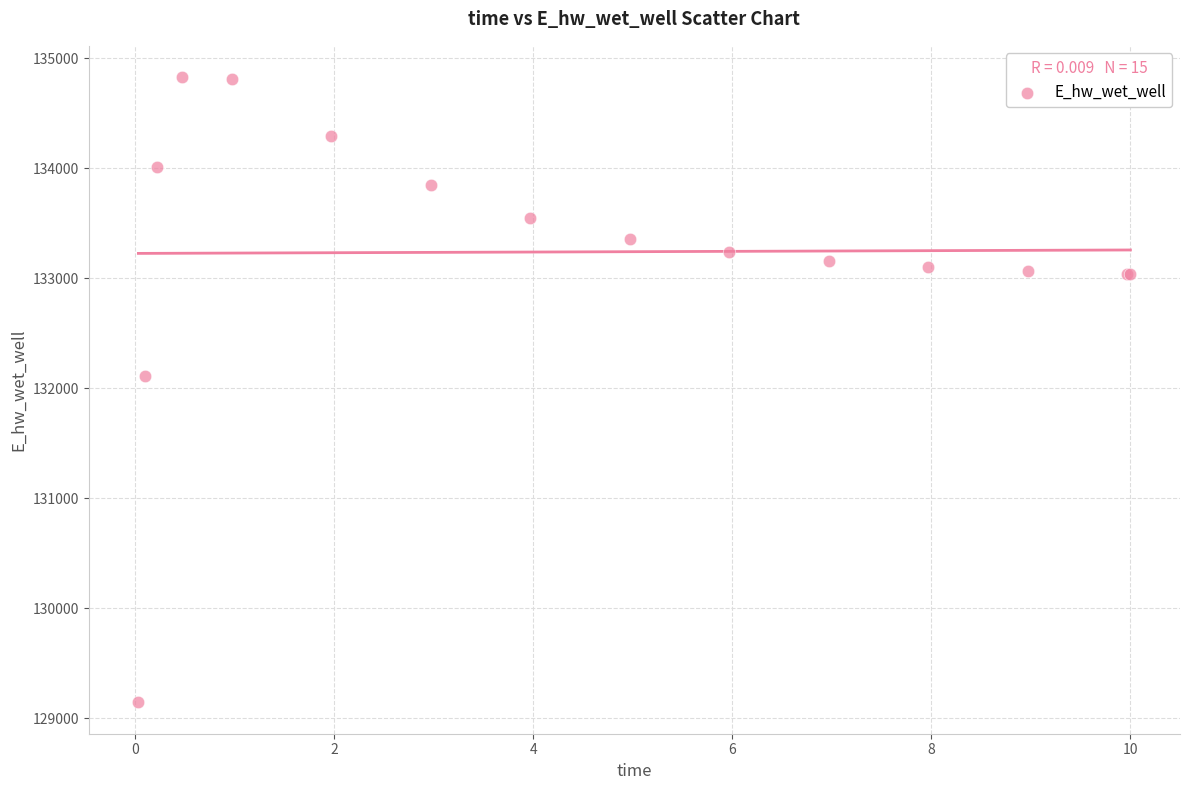

What Y value in the scatter plot is closest to 131988?

132112.3